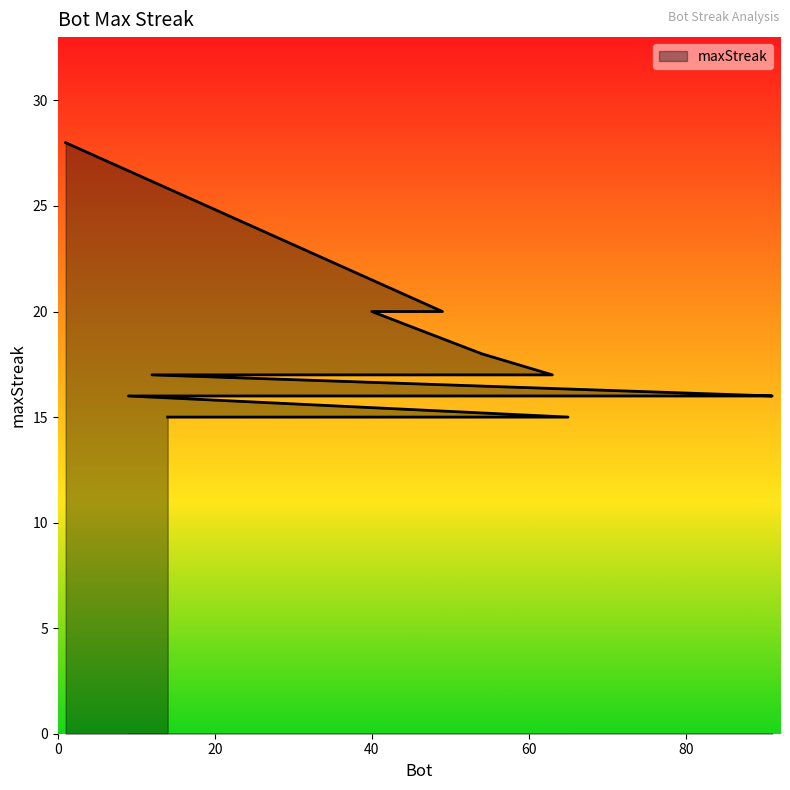

What is the approximate value at 24?

15